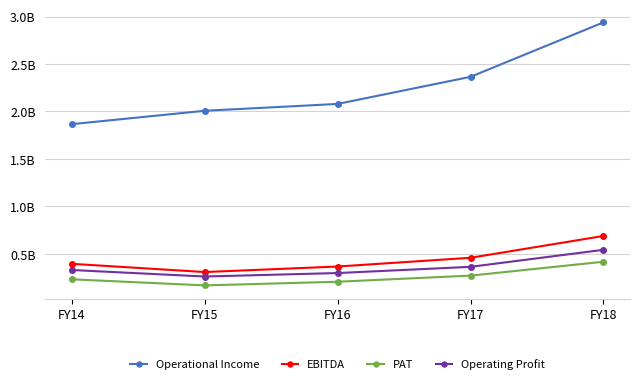

Which has a higher value, FY16 or FY15?

FY16